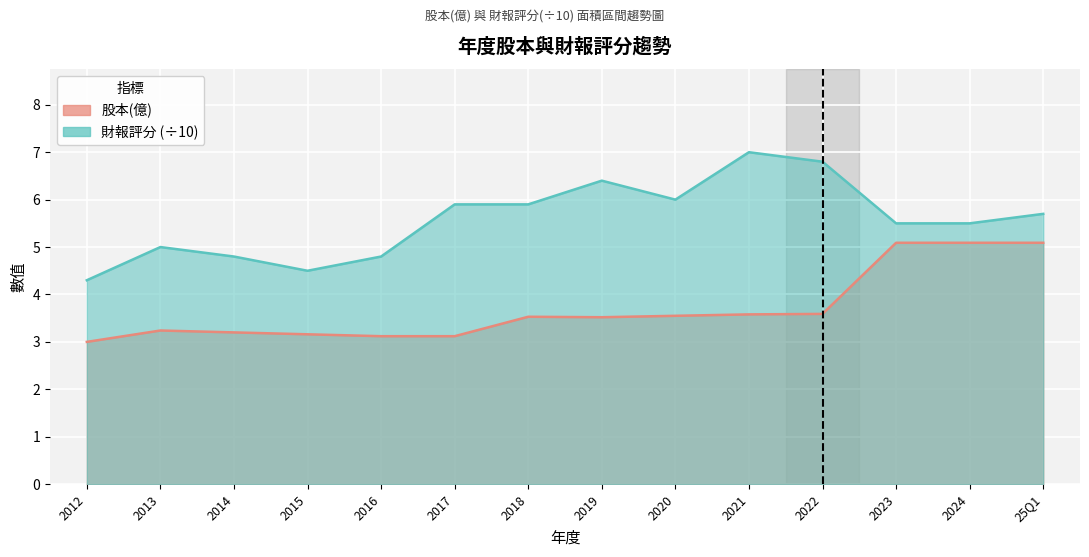

The 股本(億) series shows 3.1 at 2016. True or false?

True